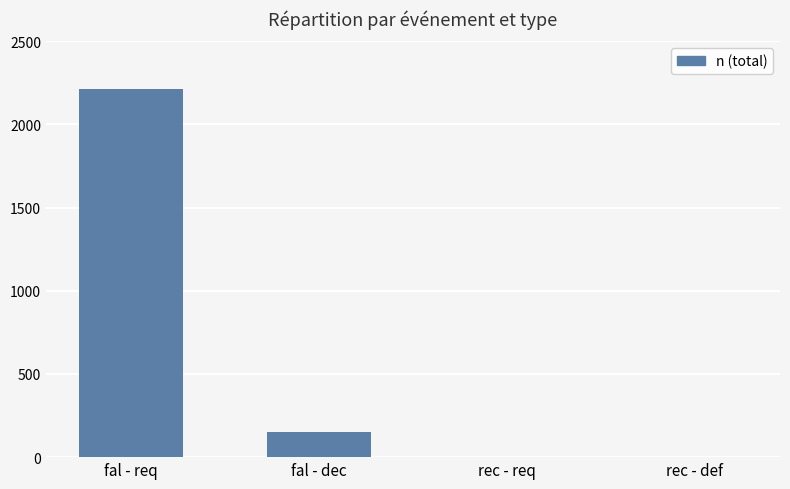

What is the sum of the values at fal - req and rec - req?

2211